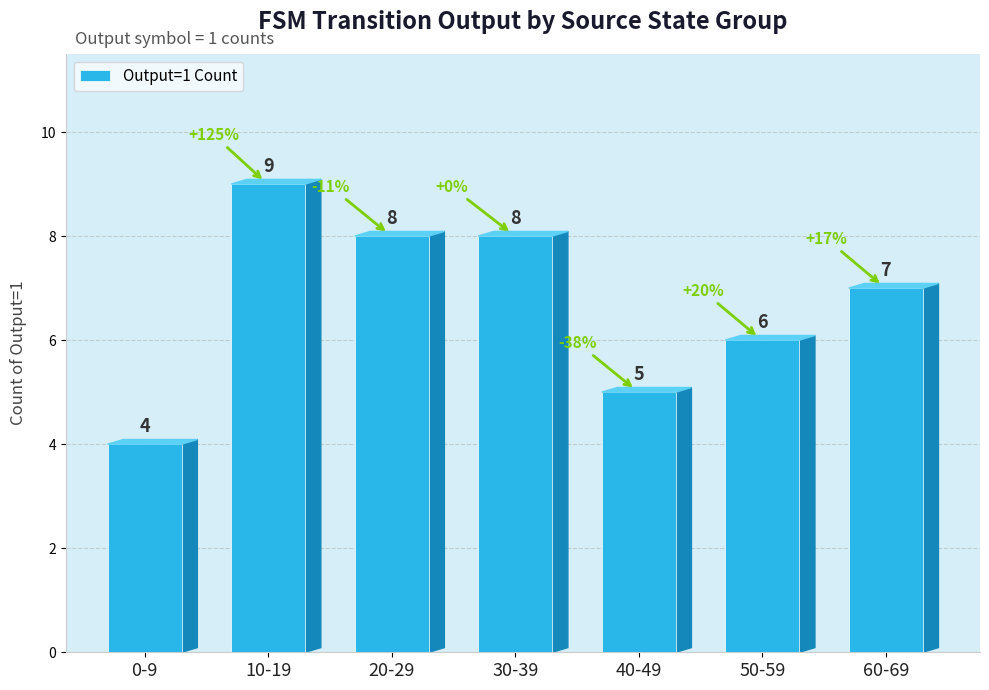

Does the chart contain stacked bars?

No